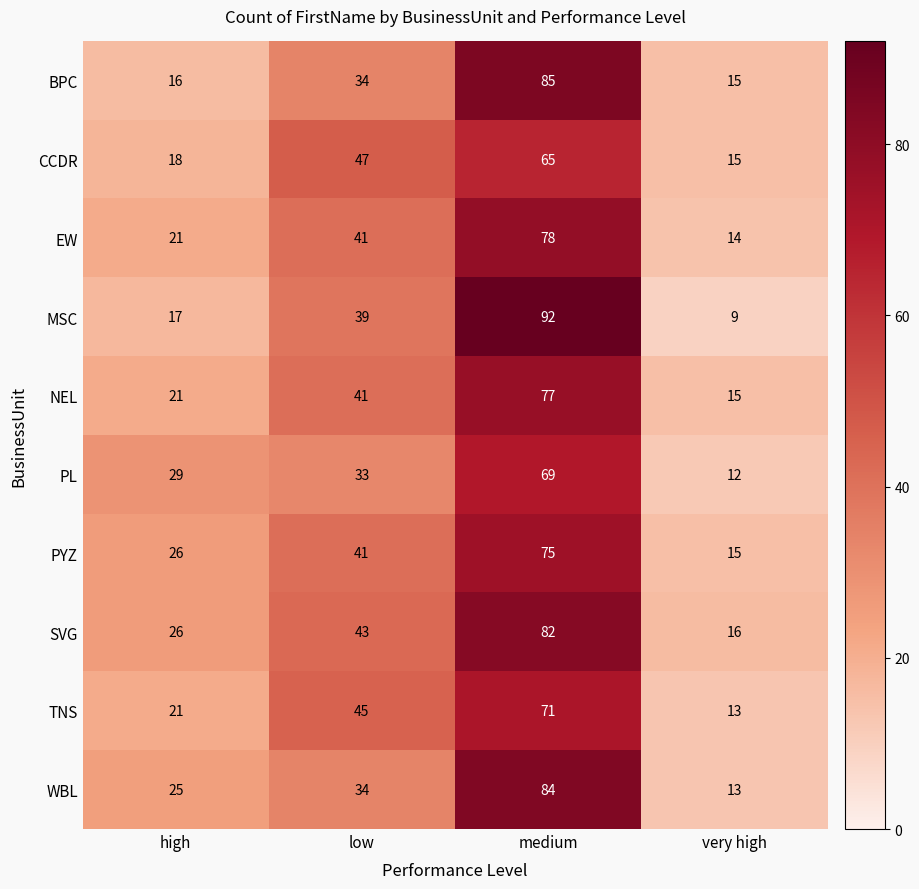

Which series has the largest total across all categories?

SVG